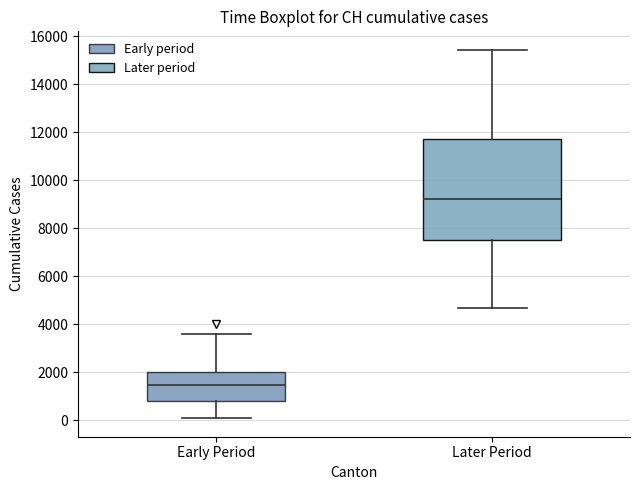

Which box has the lowest median line?

Early Period